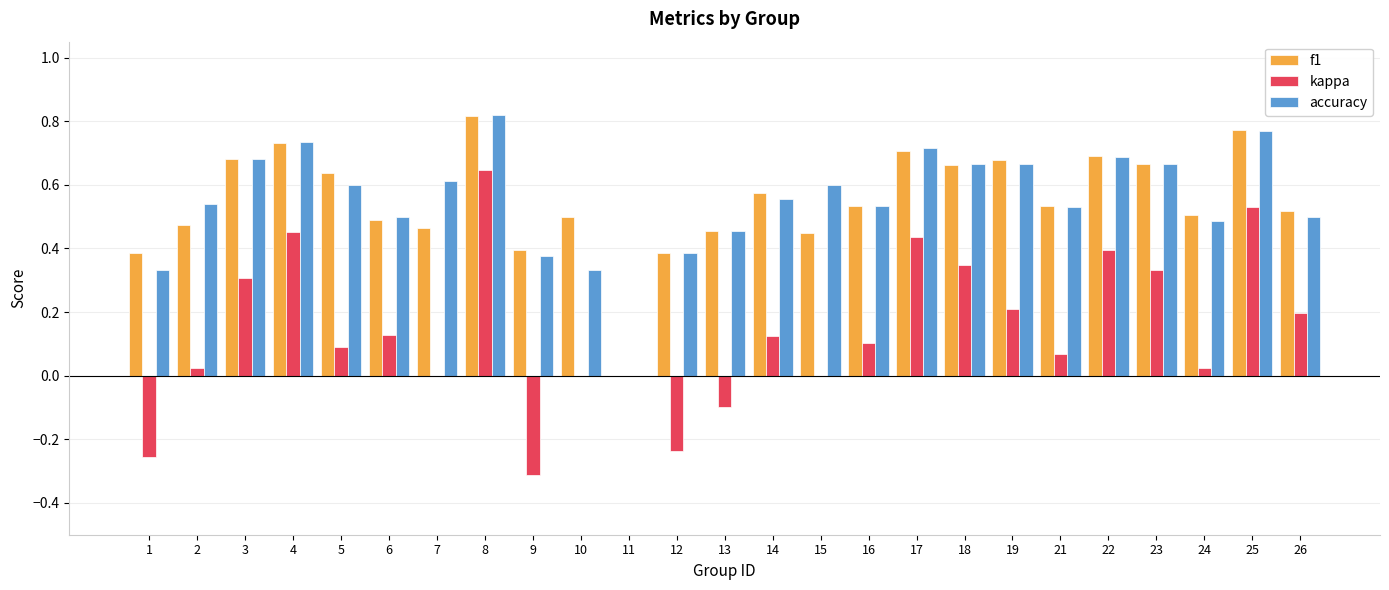

At which category is the sum across all series the highest?

8